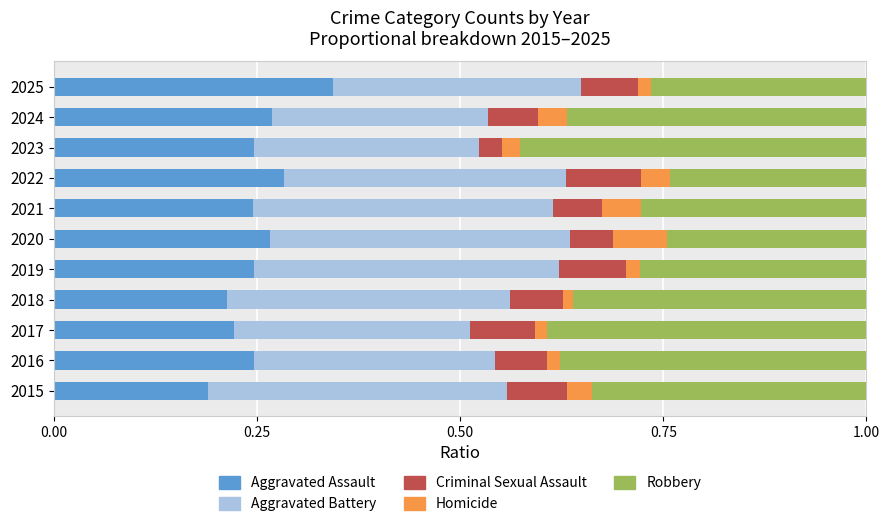

Which category has the highest value in the Aggravated Assault series?

2025